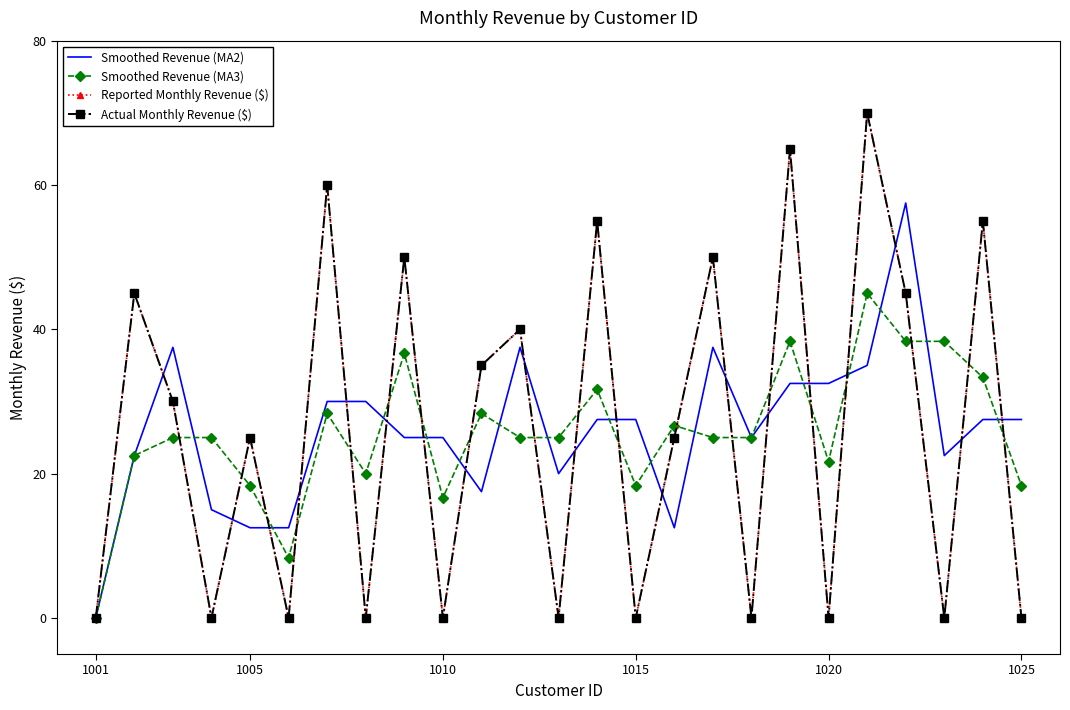

How many interior local valleys does the Actual Monthly Revenue ($) series have?

9